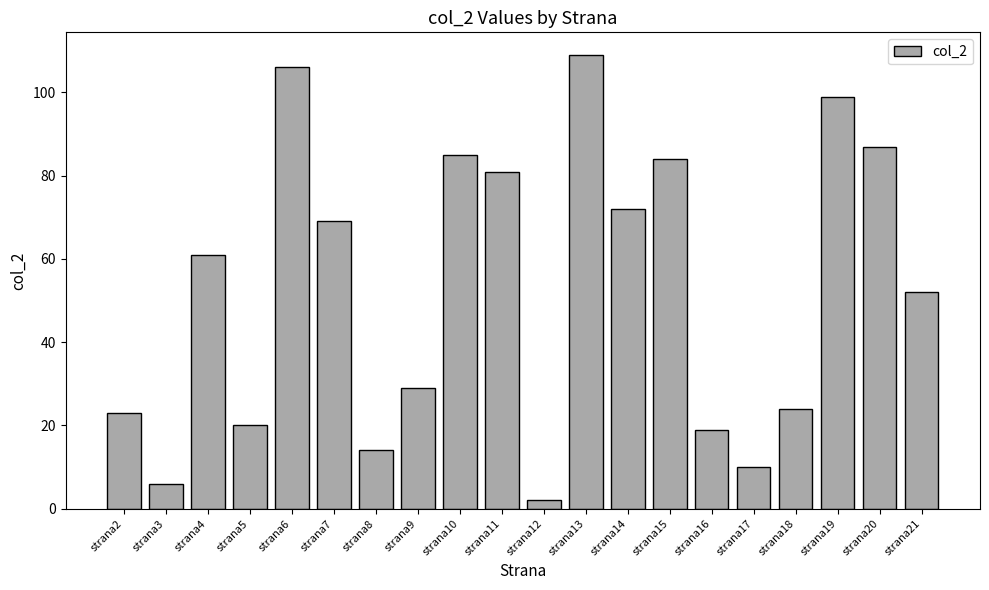

What is the greatest value displayed?

109